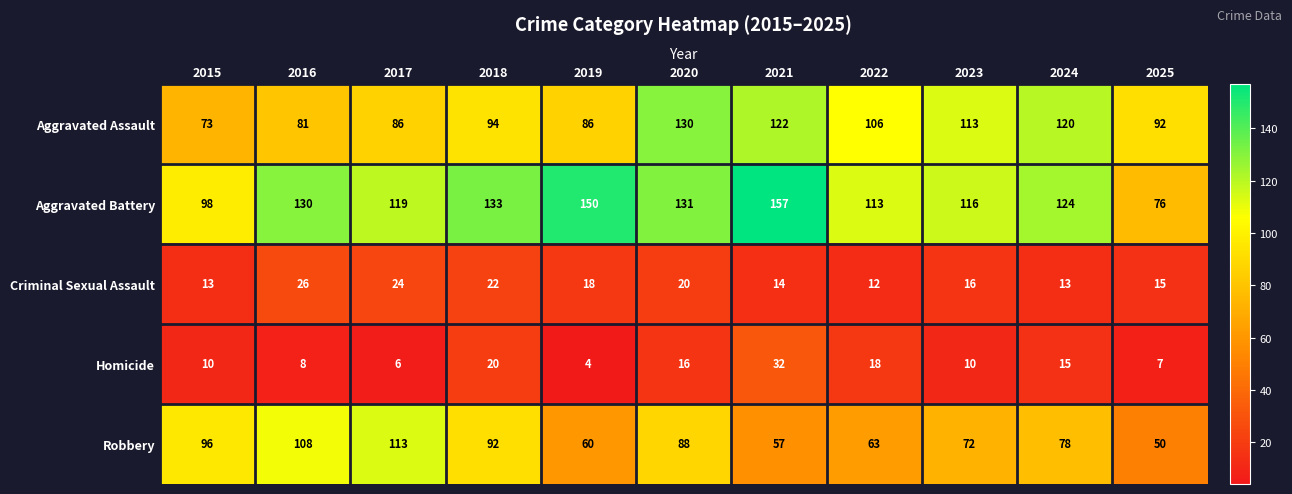

Which series has the widest spread of values?

Aggravated Battery